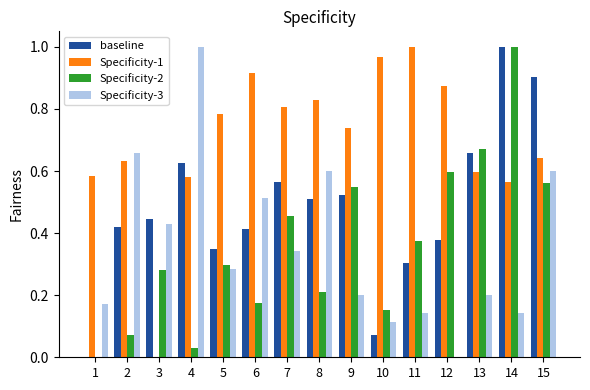

Count the number of data series in this chart.

4